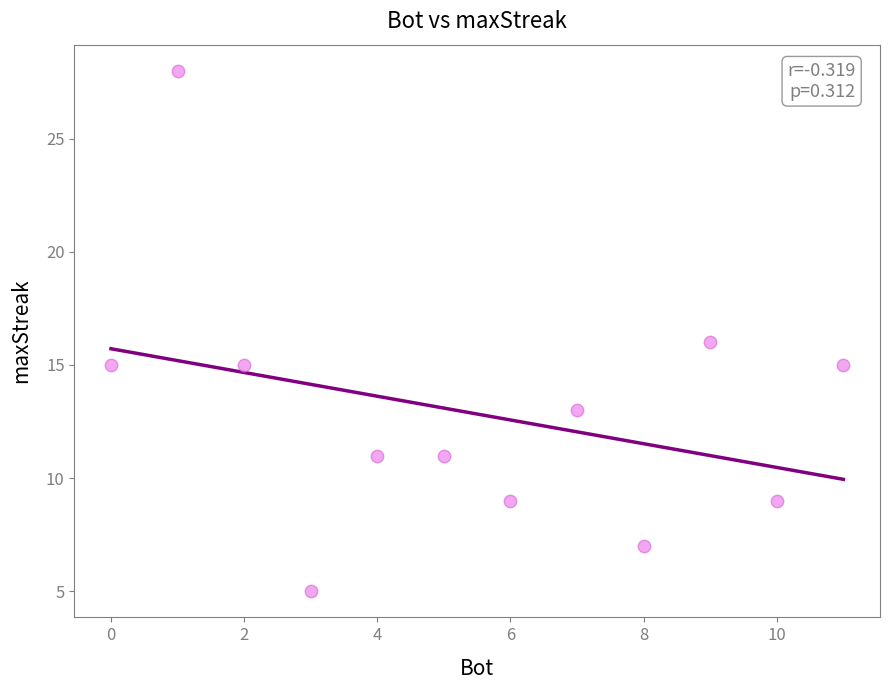

What is the average Y value?

13